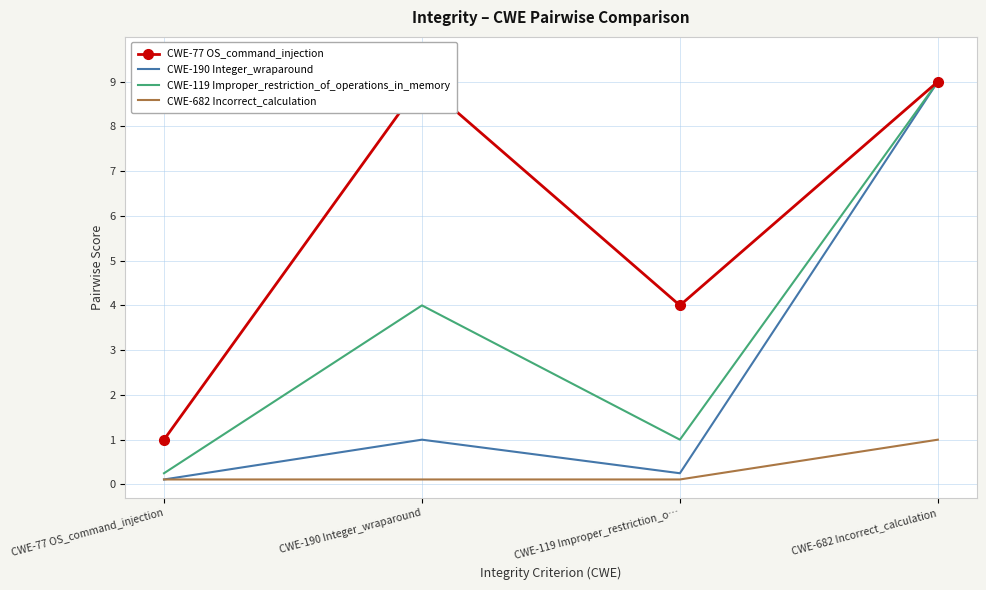

Where is CWE-190 Integer_wraparound nearest to the value 4?

CWE-190 Integer_wraparound